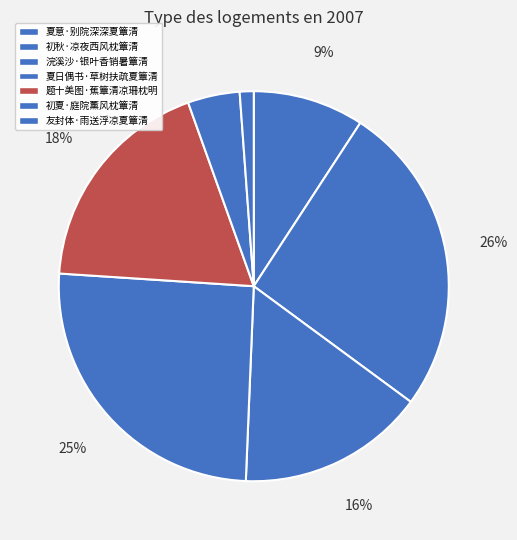

True or false: 夏日偶书·草树扶疏夏簟清 accounts for 18% of the total.

False